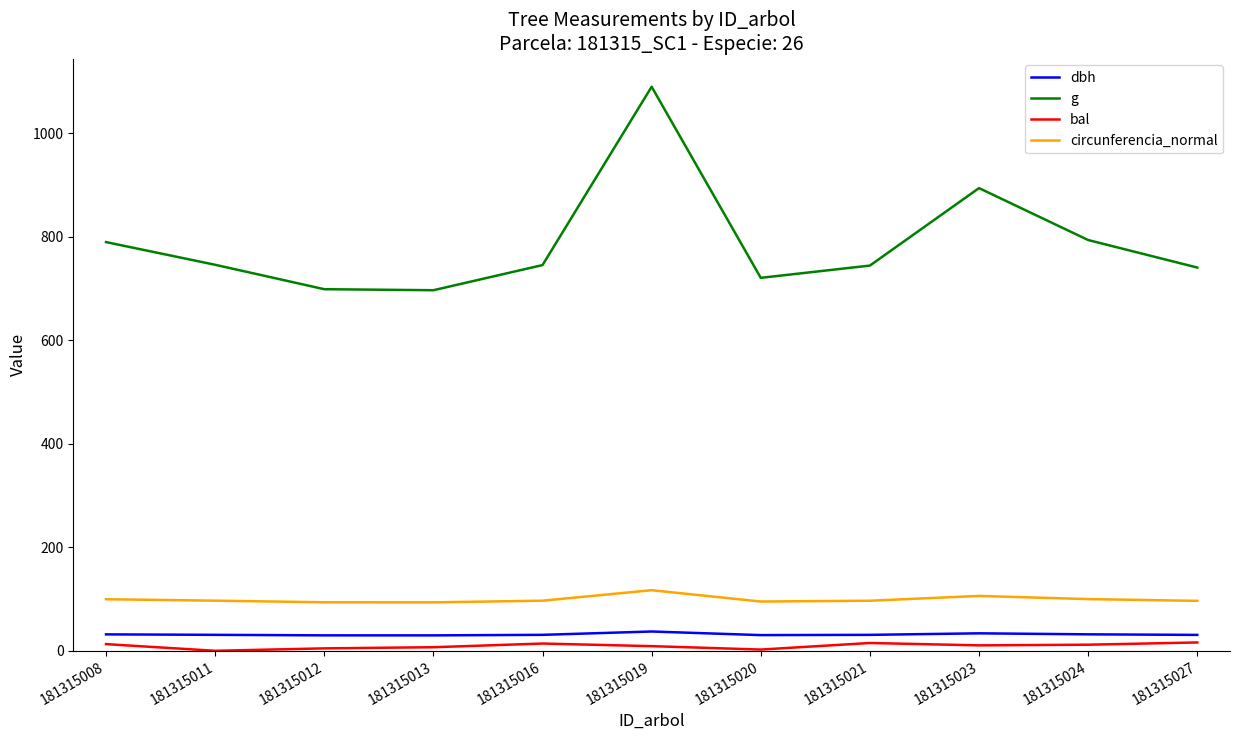

The circunferencia_normal series shows 24.5 at 181315008. True or false?

False